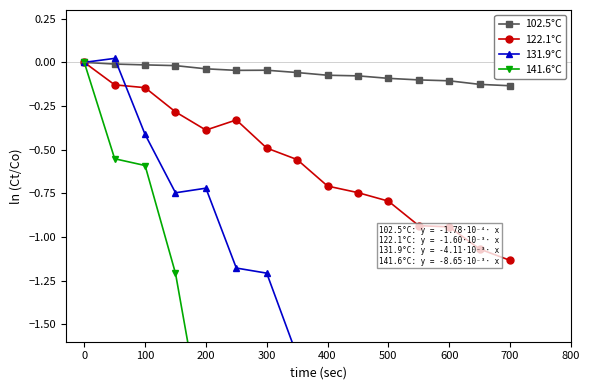

How many values in the 122.1°C series are below 0?

14